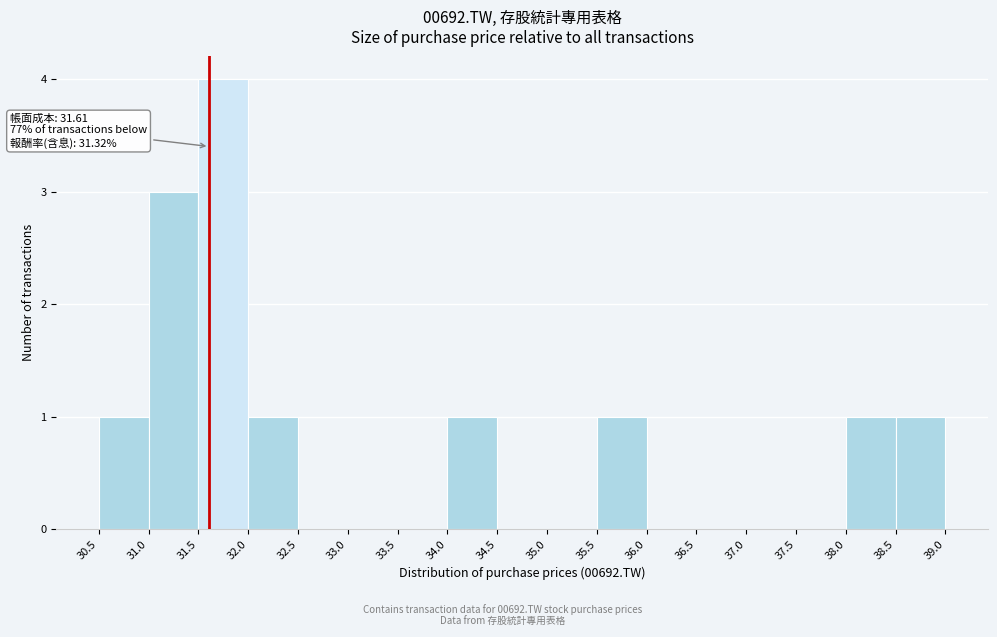

Which range on the x-axis has the tallest bar?

31.5 to 32.0